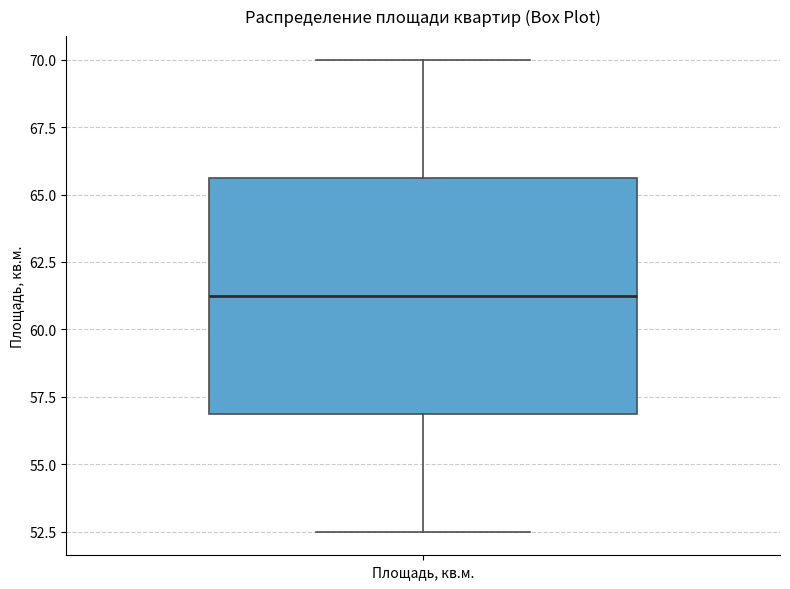

Read this box plot against the y-axis: the position of the median line, the range covered by the box, and the ends of both whiskers. The values are not printed on the chart, so give them approximately, as read against the axis.

median 61.5, box 57.0 to 65.5, whiskers 52.5 to 70.0